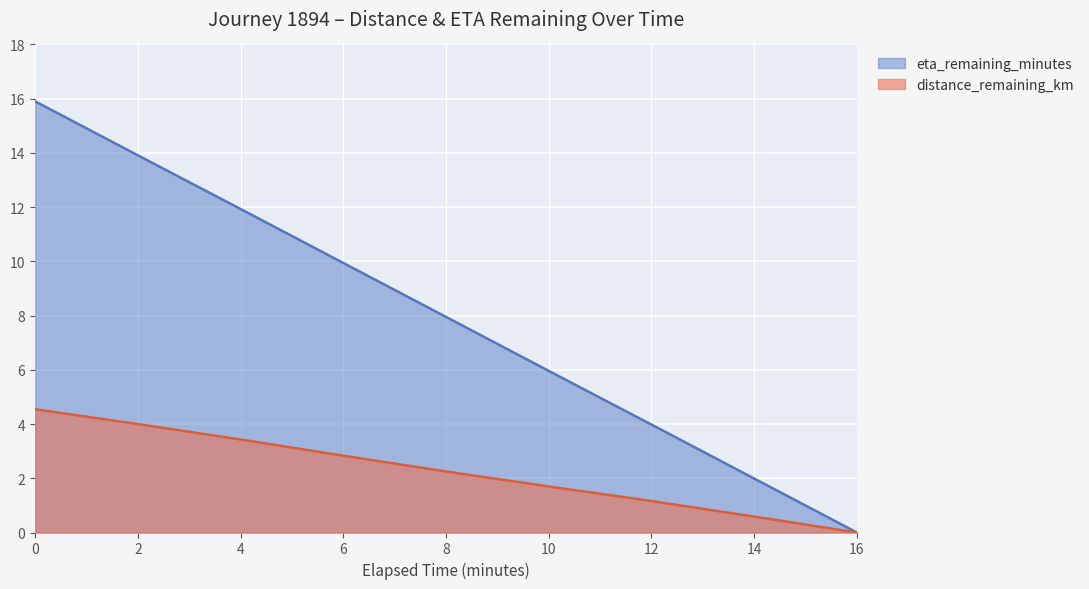

What are all the series names shown in the legend?

eta_remaining_minutes, distance_remaining_km